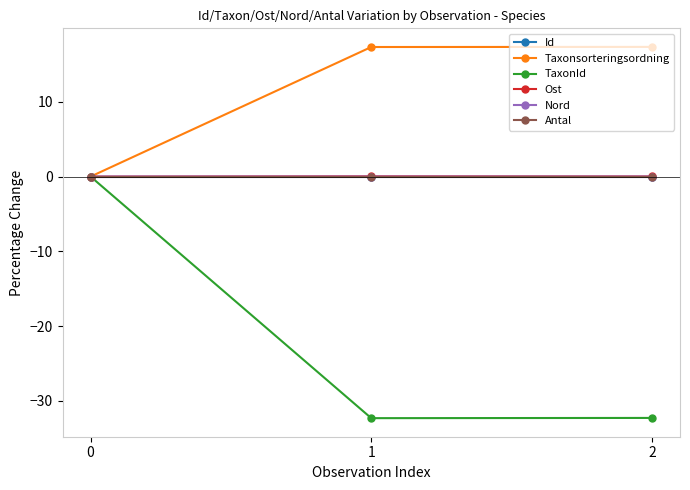

How many lines are shown in the chart?

6